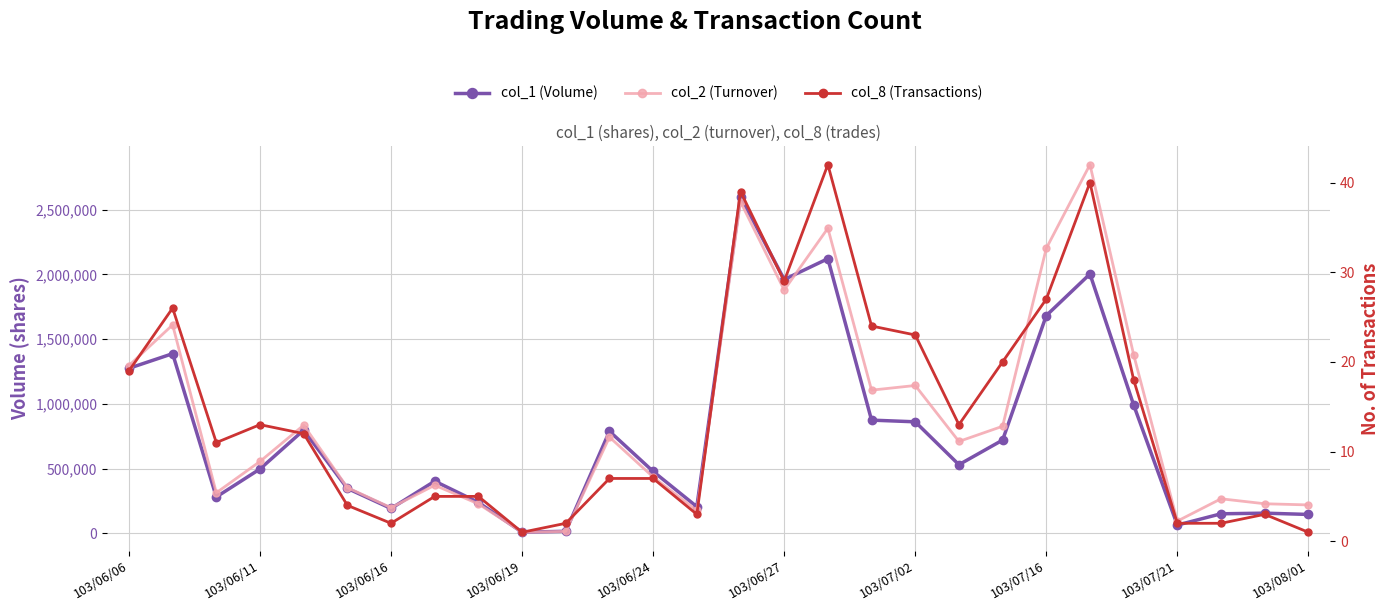

What is the difference between the highest and lowest values at 103/07/16?

2200683